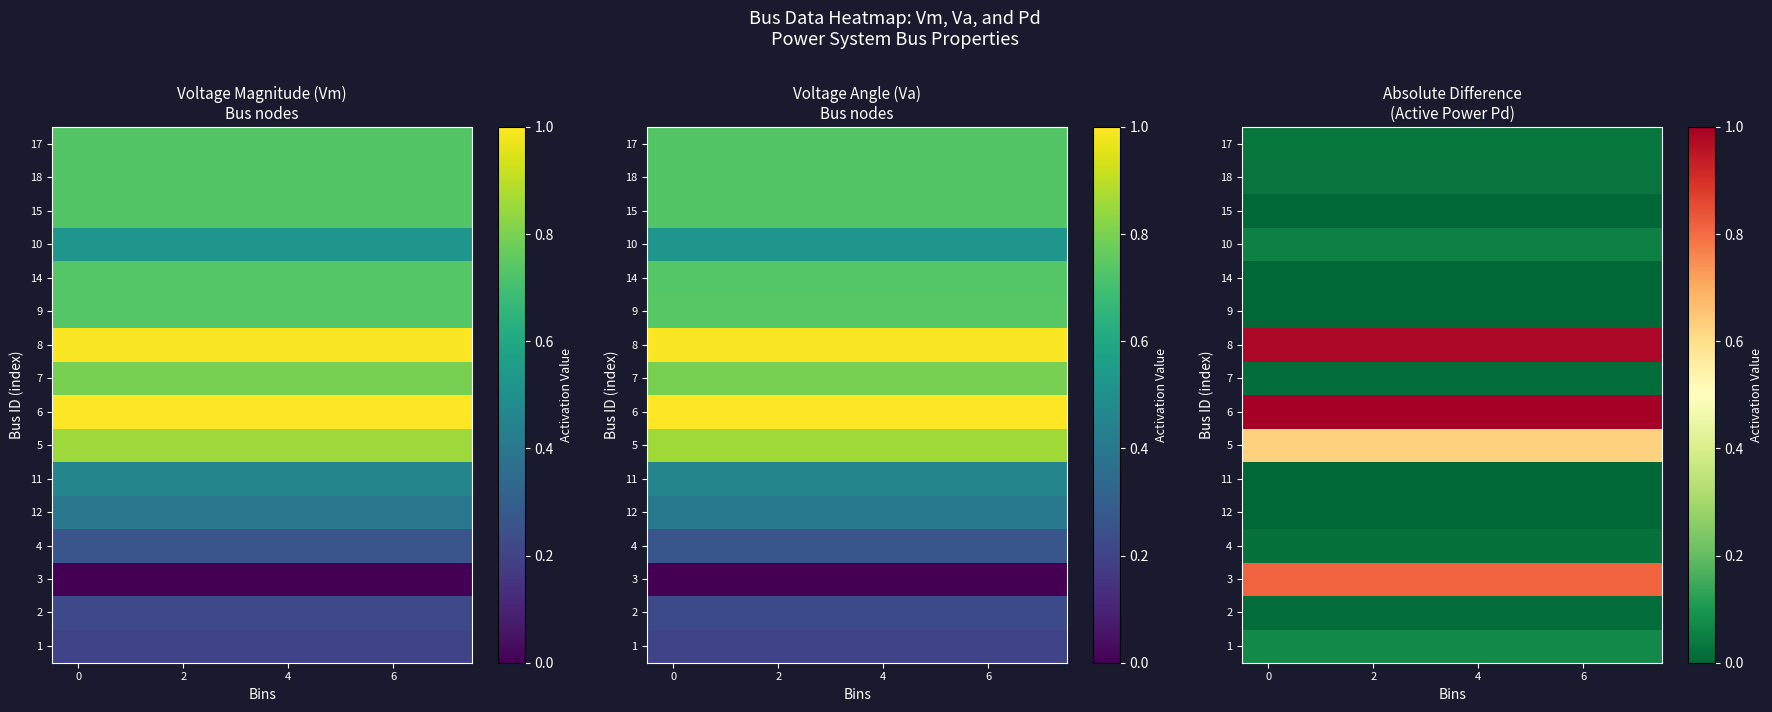

At how many categories does at least one series exceed 0?

8